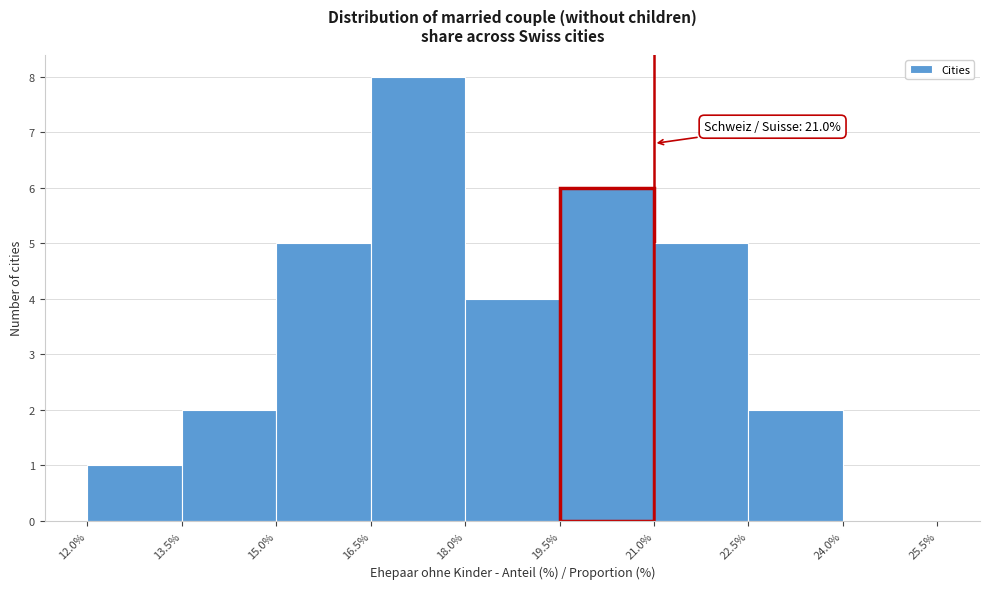

Which range on the x-axis has the tallest bar?

16.5% to 18.0%